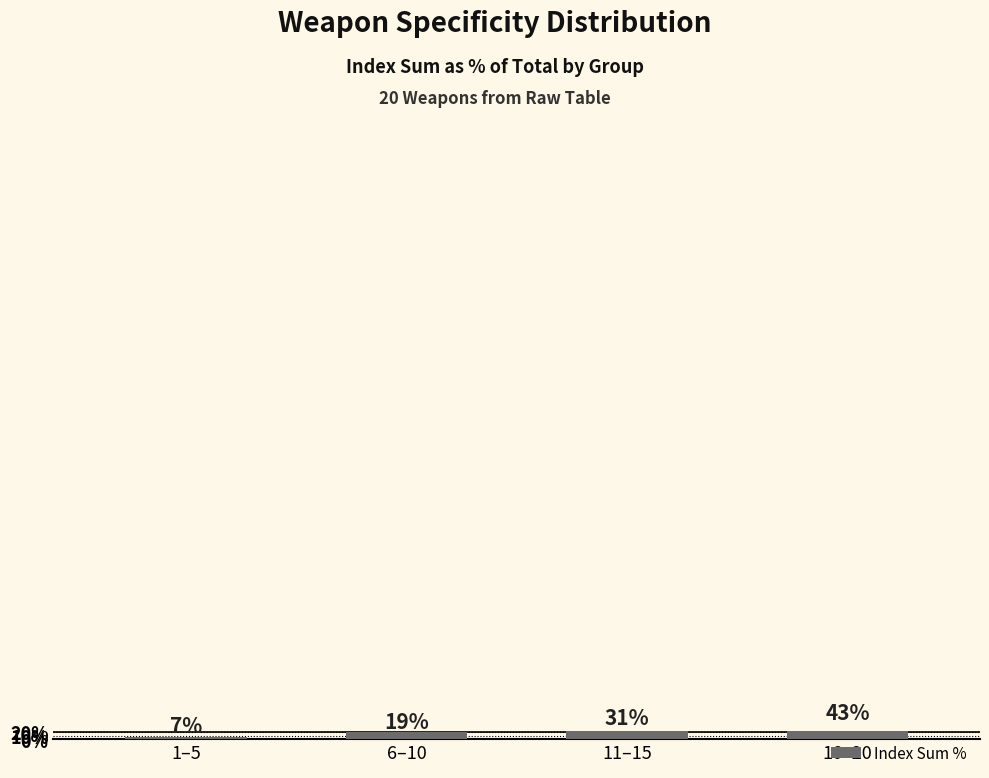

Is it true that the value at 1–5 is 7.1?

True